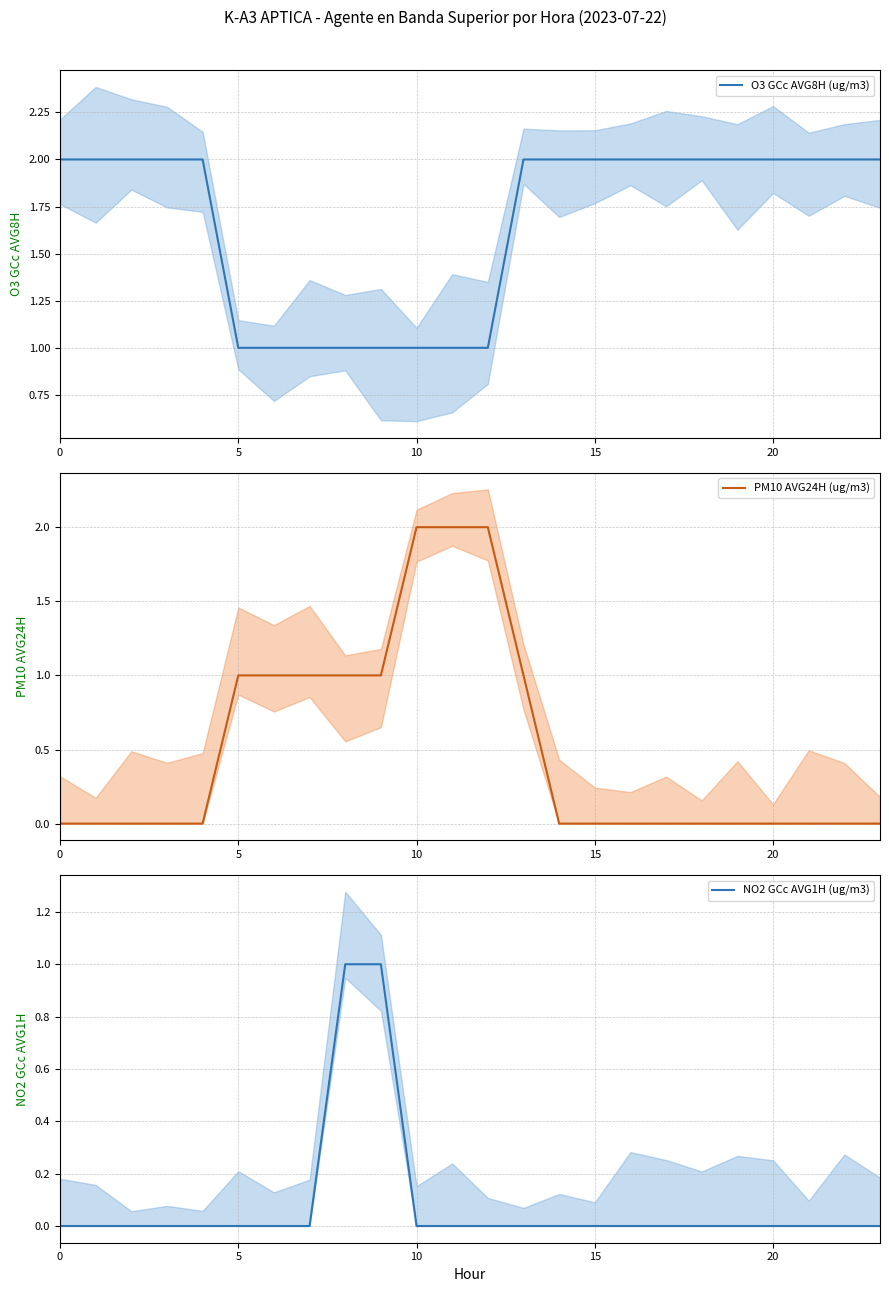

What are all the series names shown in the legend?

O3 GCc AVG8H (ug/m3), PM10 AVG24H (ug/m3), NO2 GCc AVG1H (ug/m3)